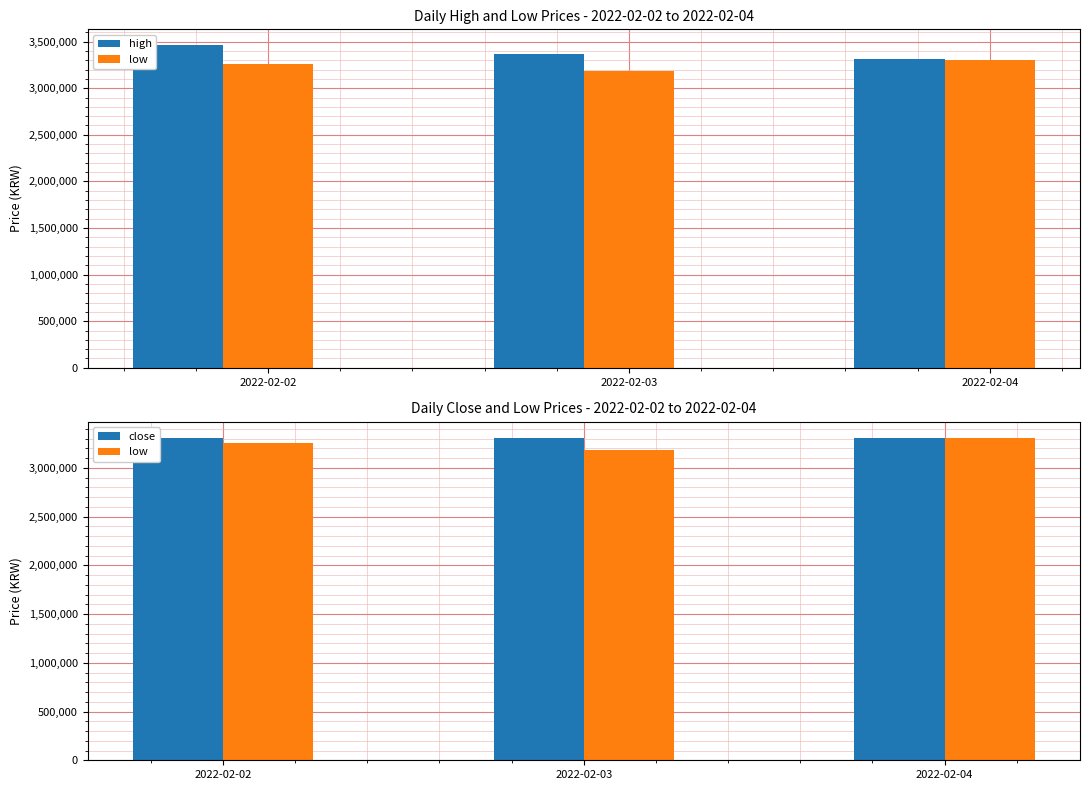

Is the value of low at 2022-02-04 greater than the value of high at 2022-02-02?

No